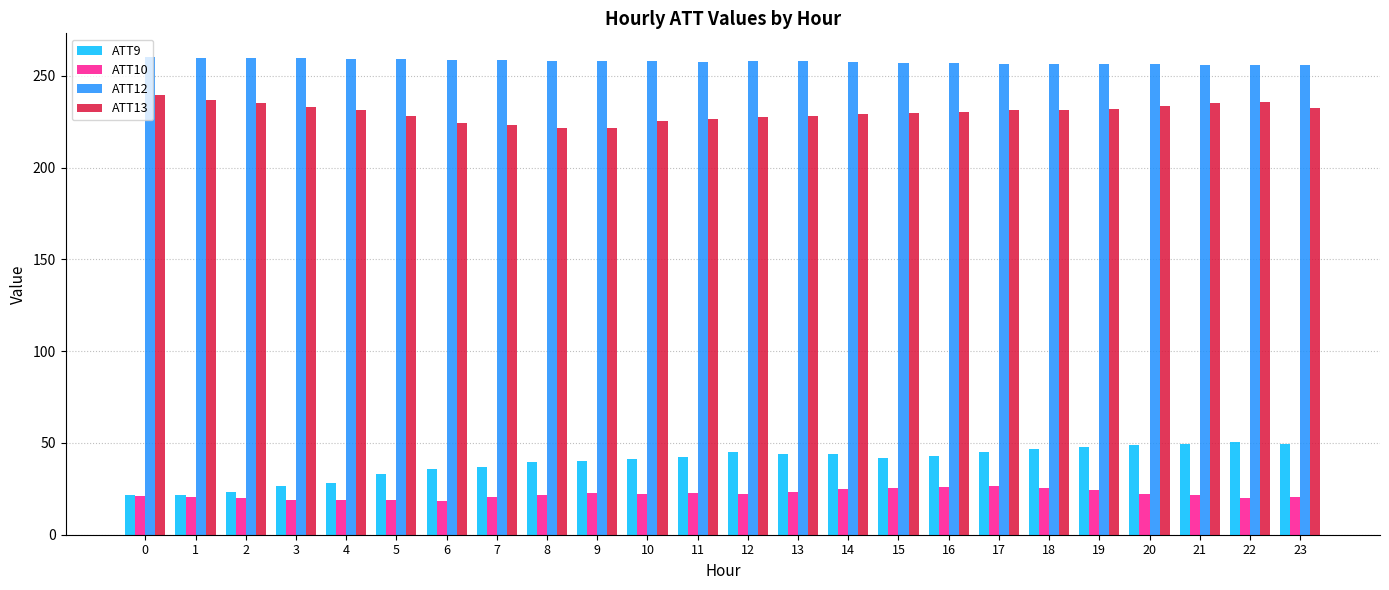

How many data points does each series have?

24